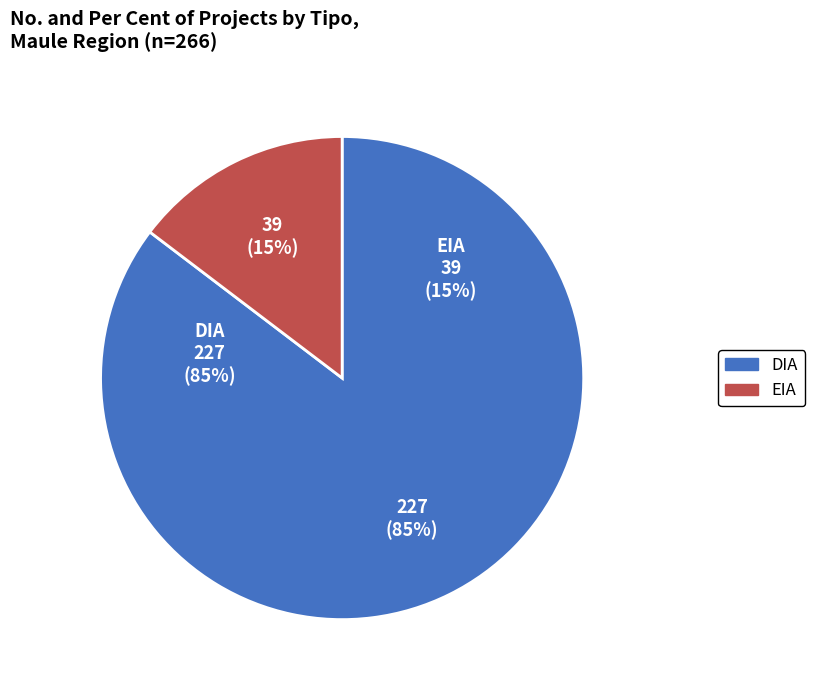

Count the number of slices in the pie.

2